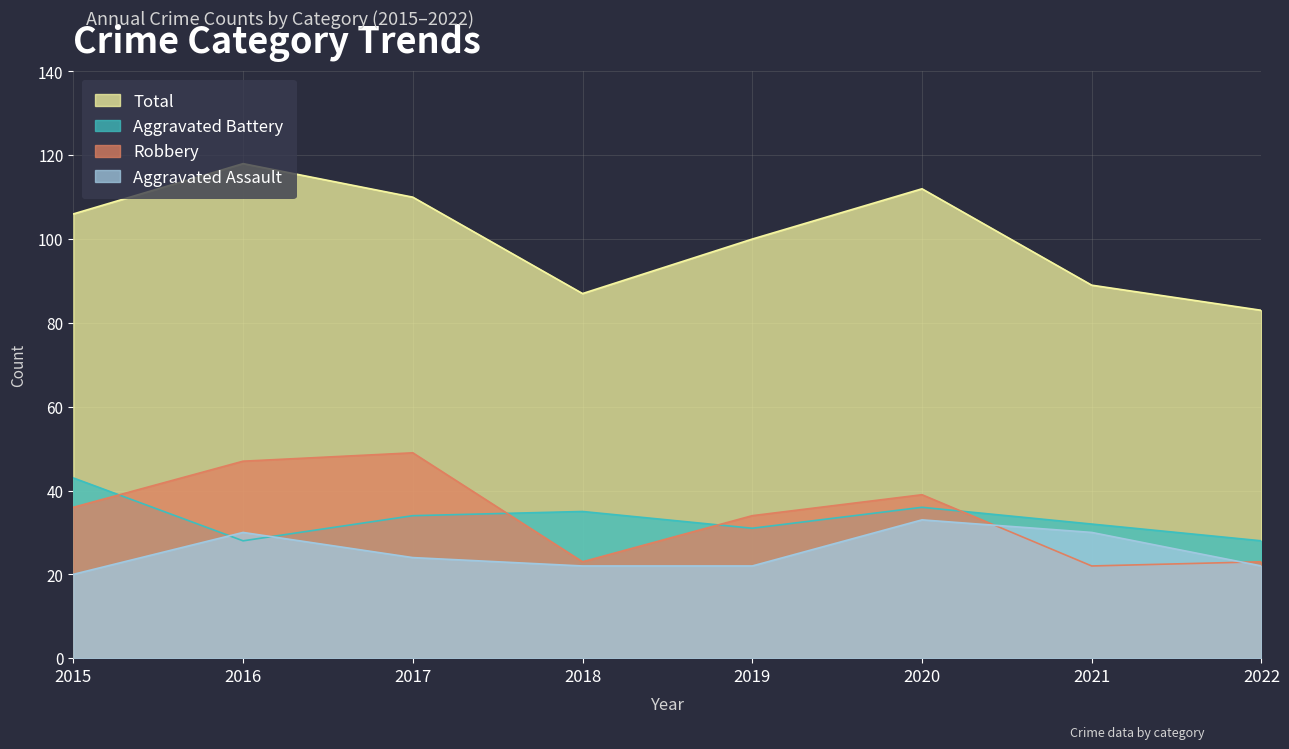

Rank the series by their maximum value, from lowest to highest.

Aggravated Assault, Aggravated Battery, Robbery, Total